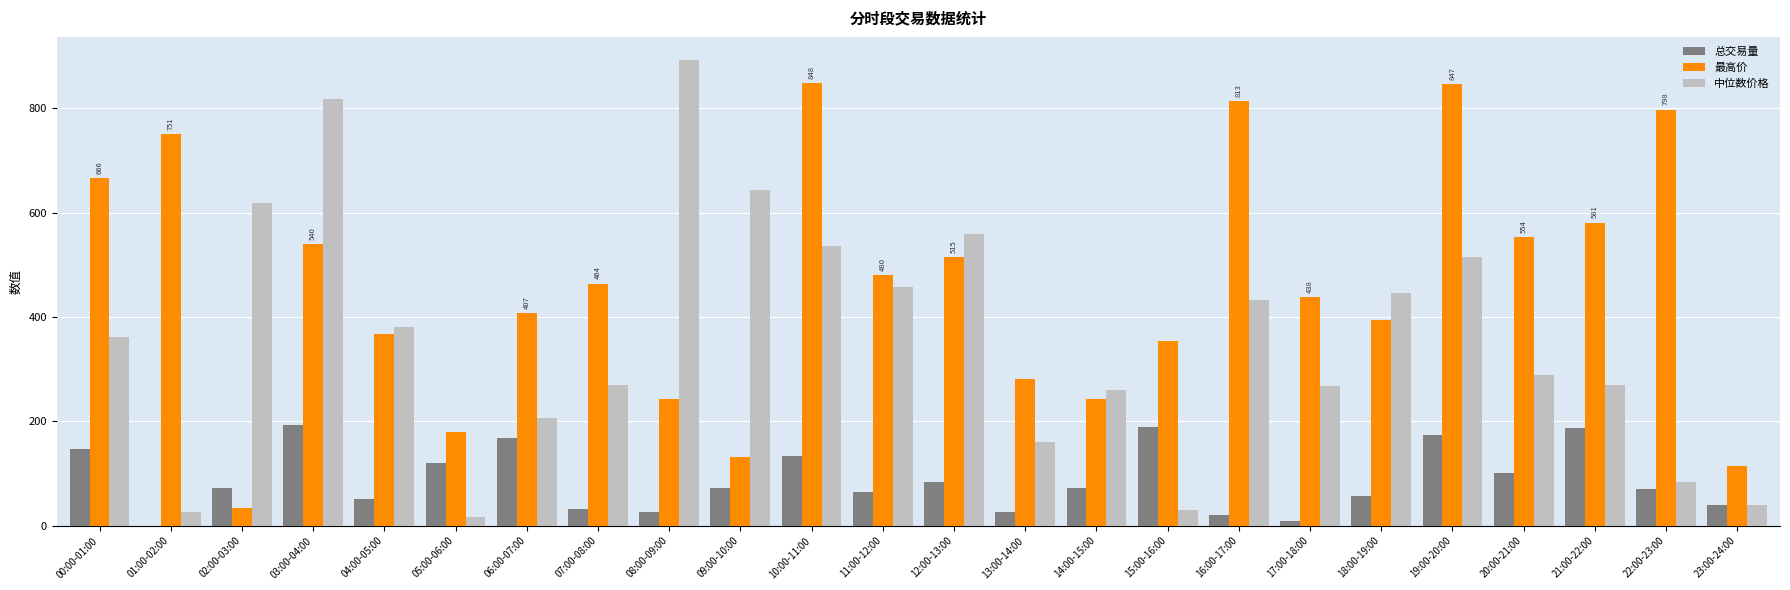

What is the sum of all 最高价 values?

11044.4